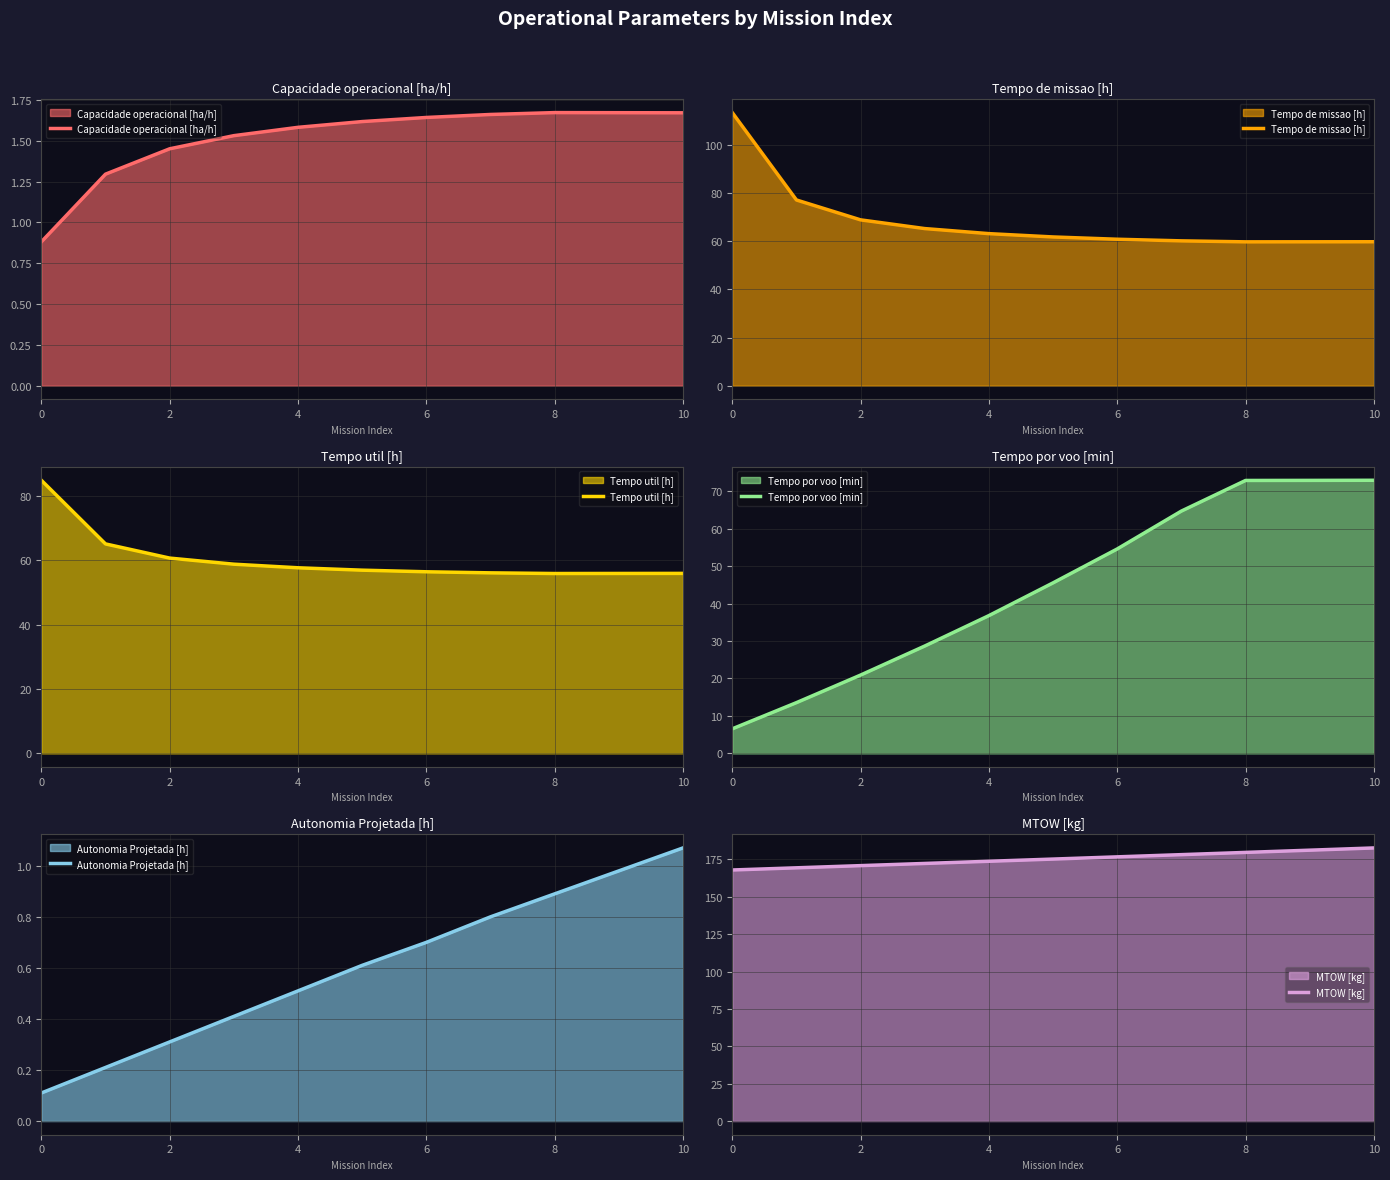

What is the minimum value for Tempo por voo [min]?

6.6